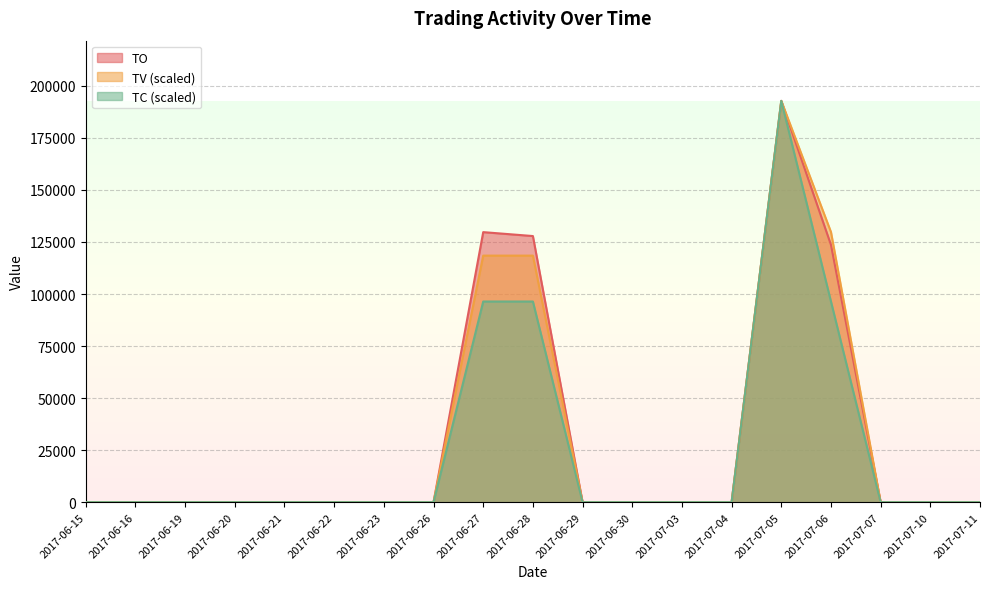

Reading left to right, transcribe all the data shown in this chart.

TO: 2017-06-15=0	2017-06-16=0	2017-06-19=0	2017-06-20=0	2017-06-21=0	2017-06-22=0	2017-06-23=0	2017-06-26=0	2017-06-27=129720	2017-06-28=127840	2017-06-29=0	2017-06-30=0	2017-07-03=0	2017-07-04=0	2017-07-05=192780	2017-07-06=123600	2017-07-07=0	2017-07-10=0	2017-07-11=0
TV: 2017-06-15=0	2017-06-16=0	2017-06-19=0	2017-06-20=0	2017-06-21=0	2017-06-22=0	2017-06-23=0	2017-06-26=0	2017-06-27=118440	2017-06-28=118440	2017-06-29=0	2017-06-30=0	2017-07-03=0	2017-07-04=0	2017-07-05=192780	2017-07-06=129780	2017-07-07=0	2017-07-10=0	2017-07-11=0
TC: 2017-06-15=0	2017-06-16=0	2017-06-19=0	2017-06-20=0	2017-06-21=0	2017-06-22=0	2017-06-23=0	2017-06-26=0	2017-06-27=96390	2017-06-28=96390	2017-06-29=0	2017-06-30=0	2017-07-03=0	2017-07-04=0	2017-07-05=192780	2017-07-06=96390	2017-07-07=0	2017-07-10=0	2017-07-11=0